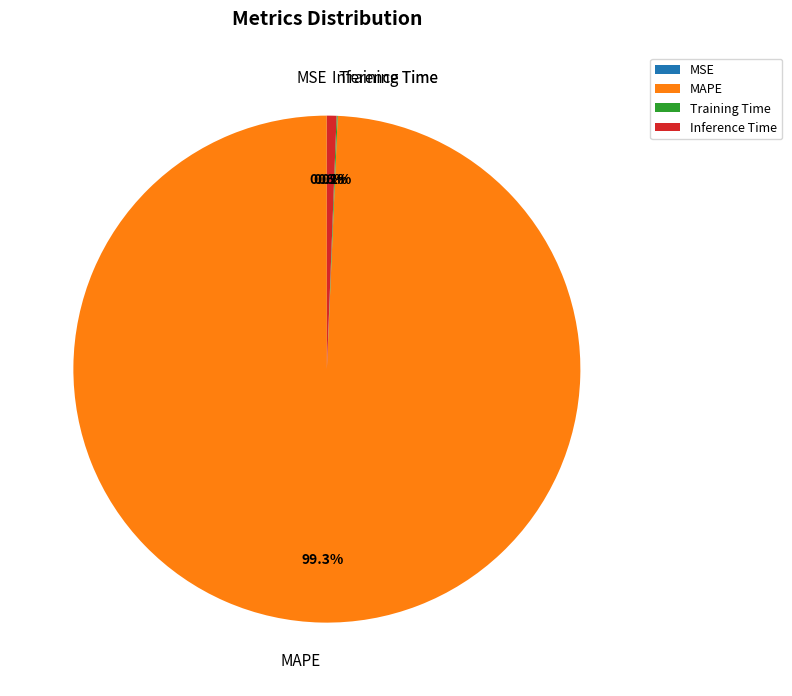

Does any single category account for the majority?

Yes